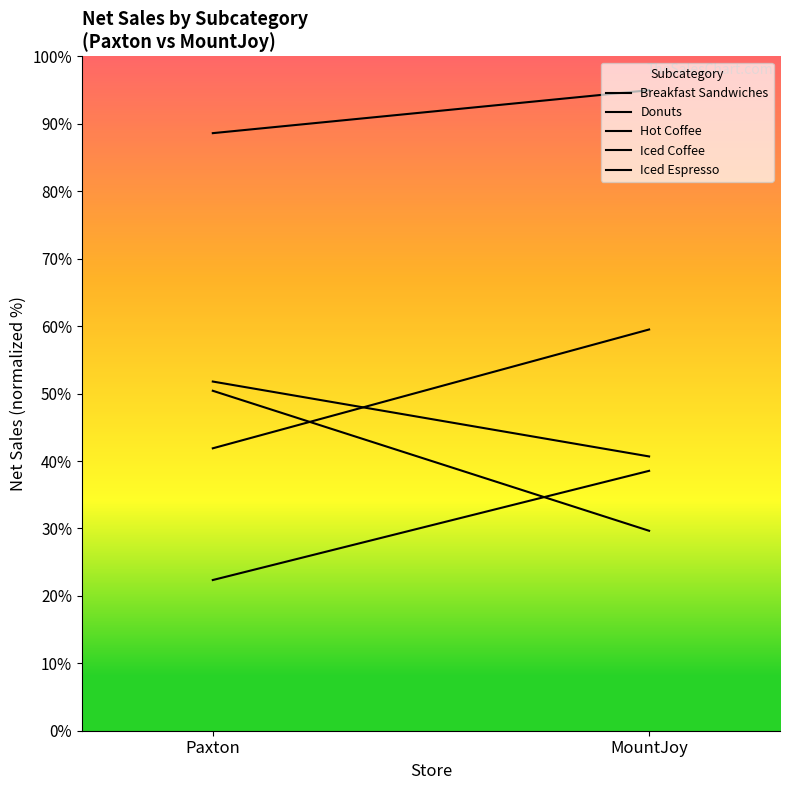

What is the spread (max minus min) of values at MountJoy?

65.3